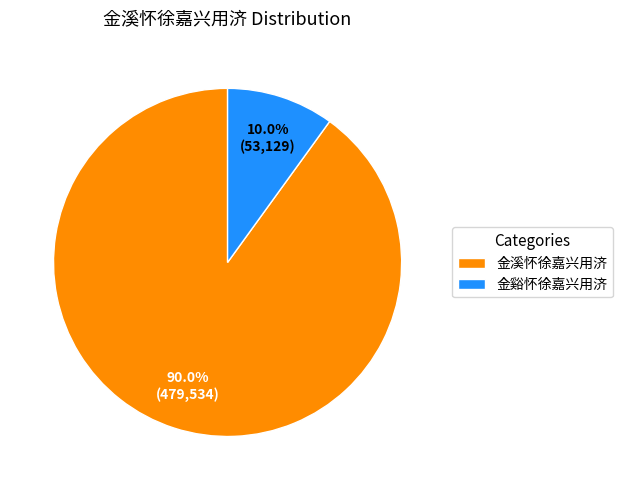

What is the largest slice in the pie chart?

金溪怀徐嘉兴用济